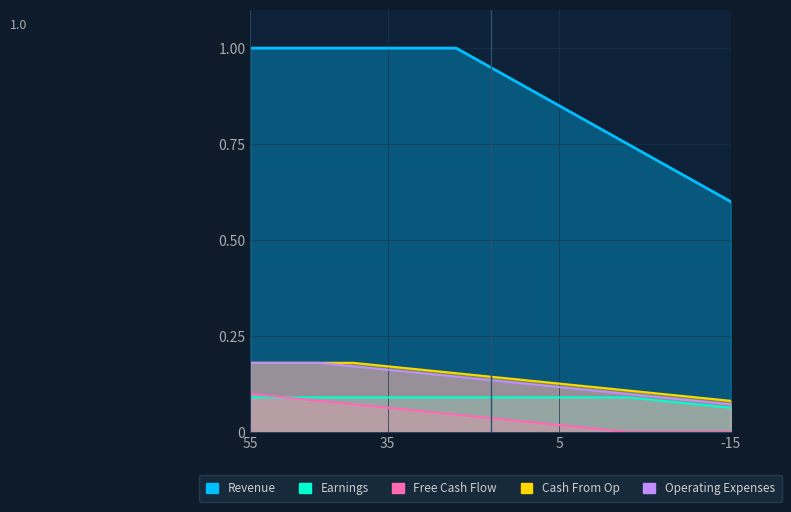

True or false: Free Cash Flow and Earnings intersect in this chart.

False